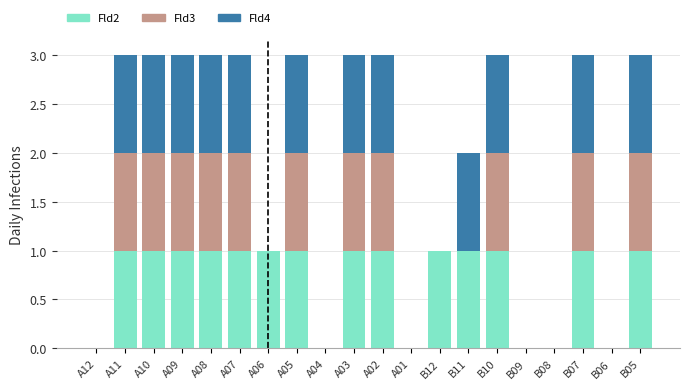

Count the number of categories in the chart.

20